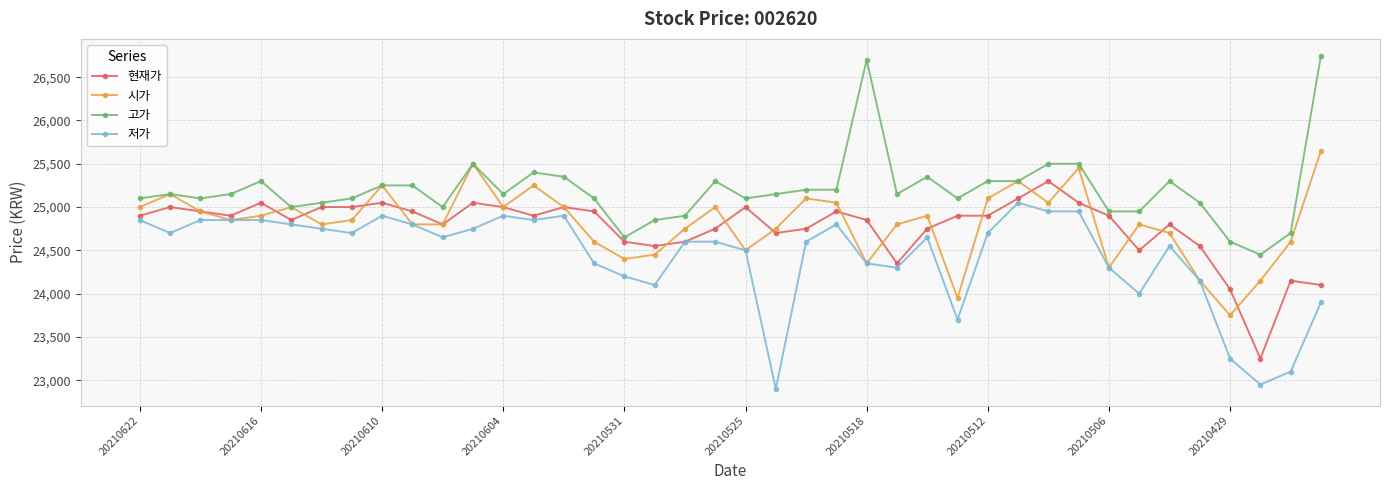

What is the highest value of the 저가 series?

25050